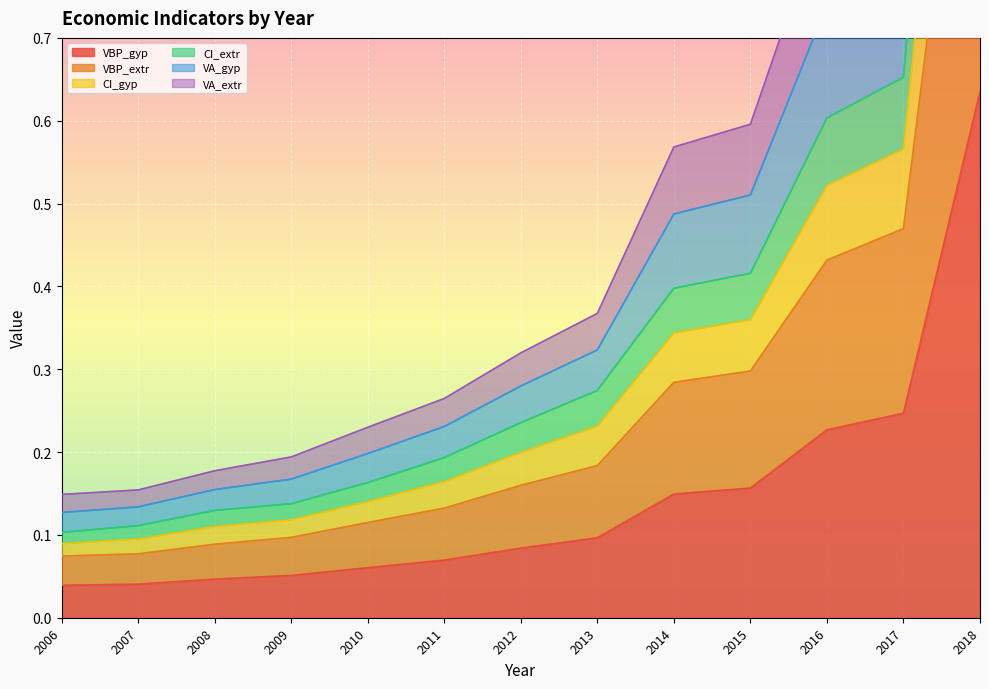

At how many categories does at least one series exceed 1?

1